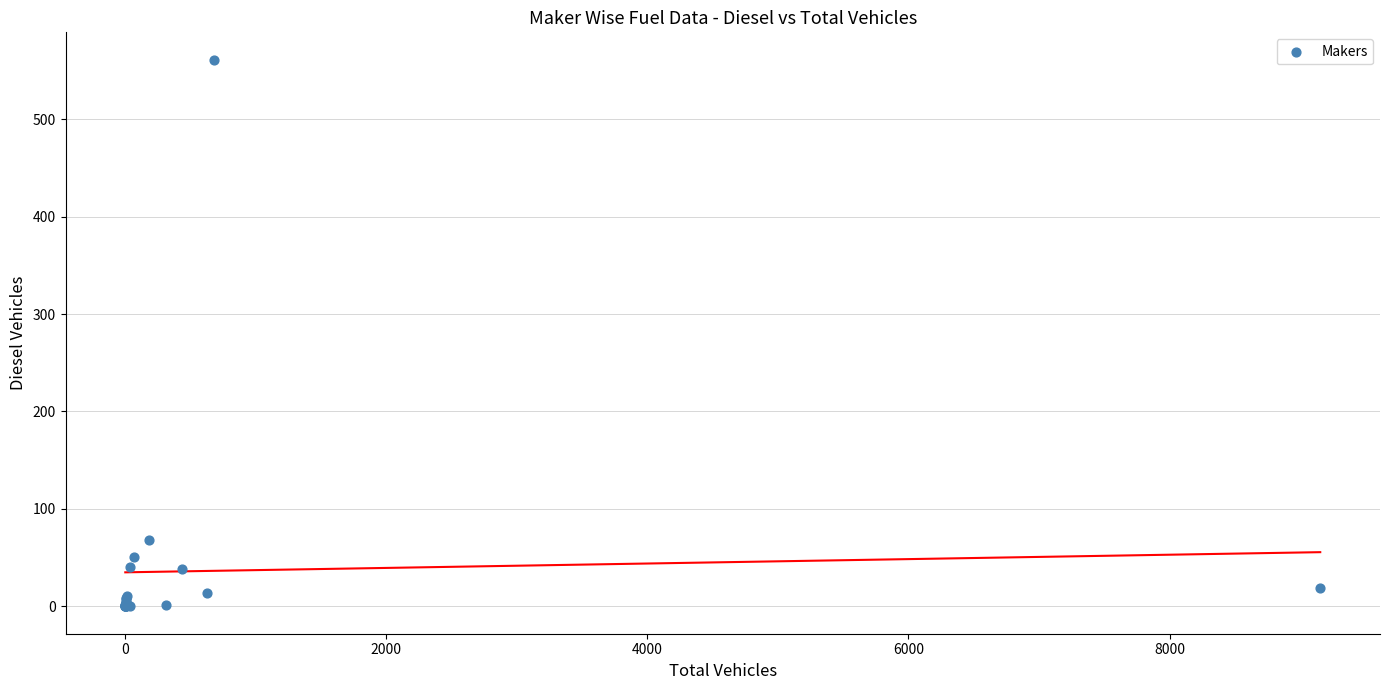

What Y value in the scatter plot is closest to 280?

68